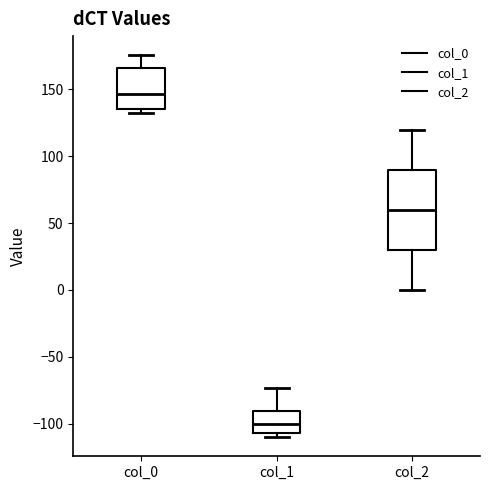

Where is the upper edge of the box for col_0 on the y-axis? The values are not printed on the chart, so give them approximately, as read against the axis.

165